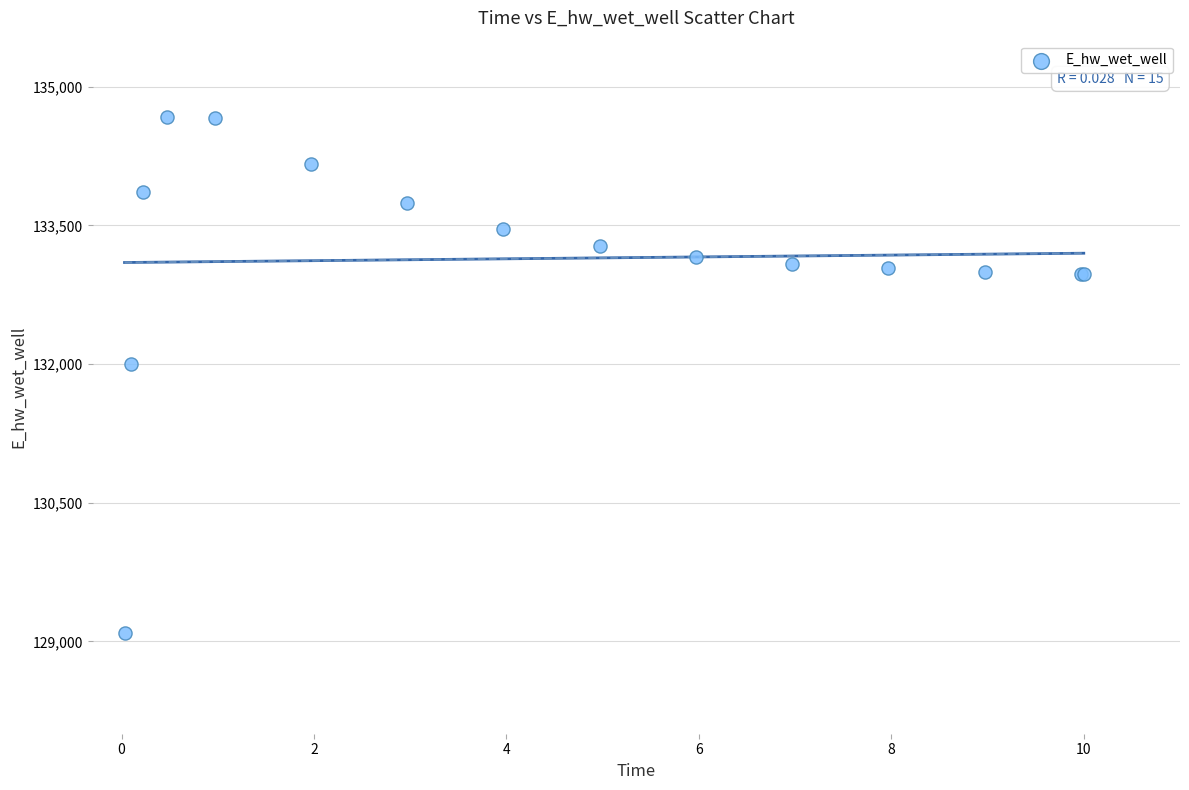

What Y value in the scatter plot is closest to 131878?

132000.4